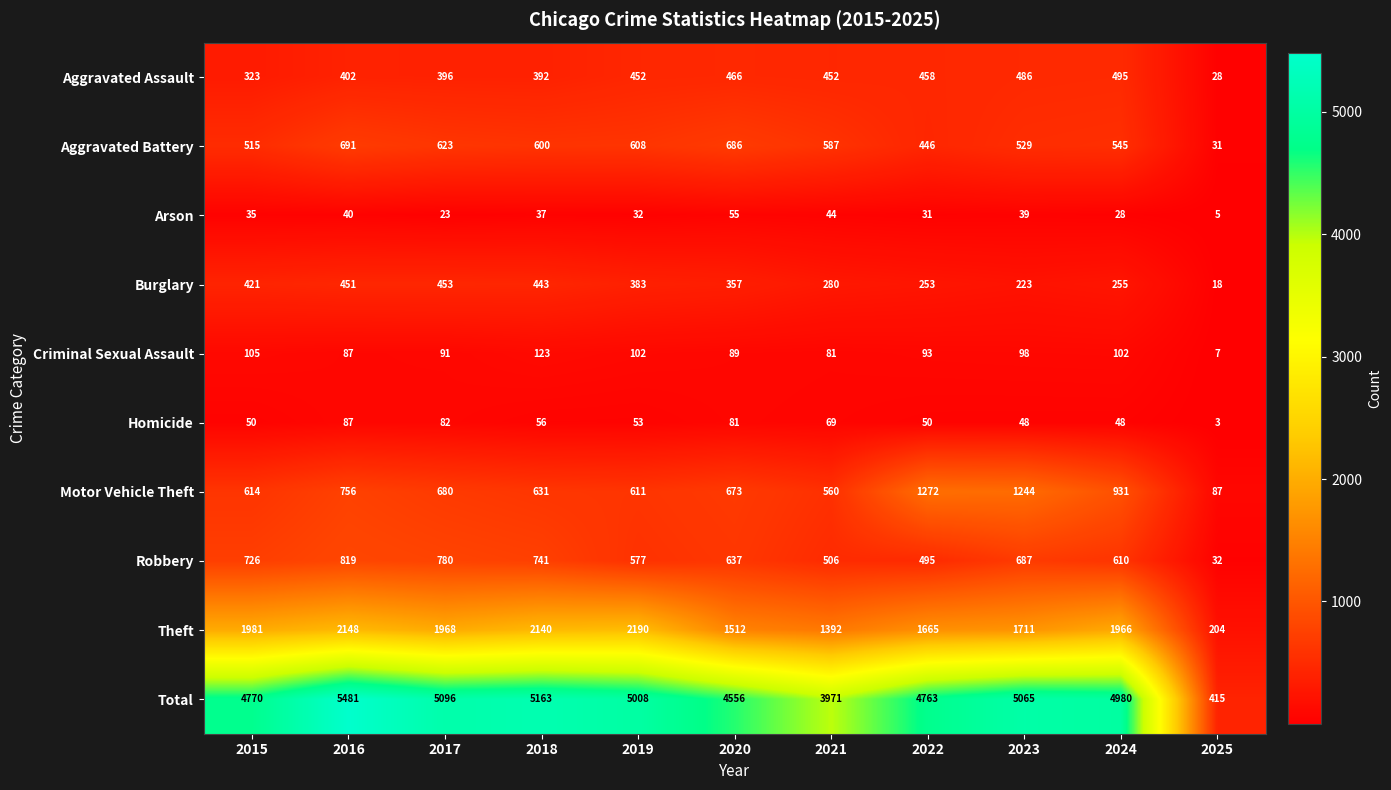

What is the total value across all series at 2022?

9526